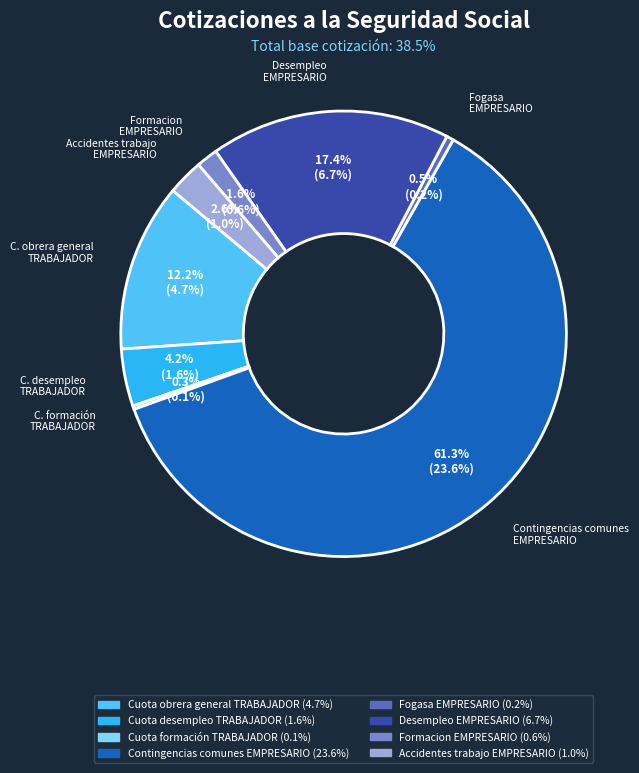

Which category has the biggest portion of the pie?

Contingencias comunes EMPRESARIO